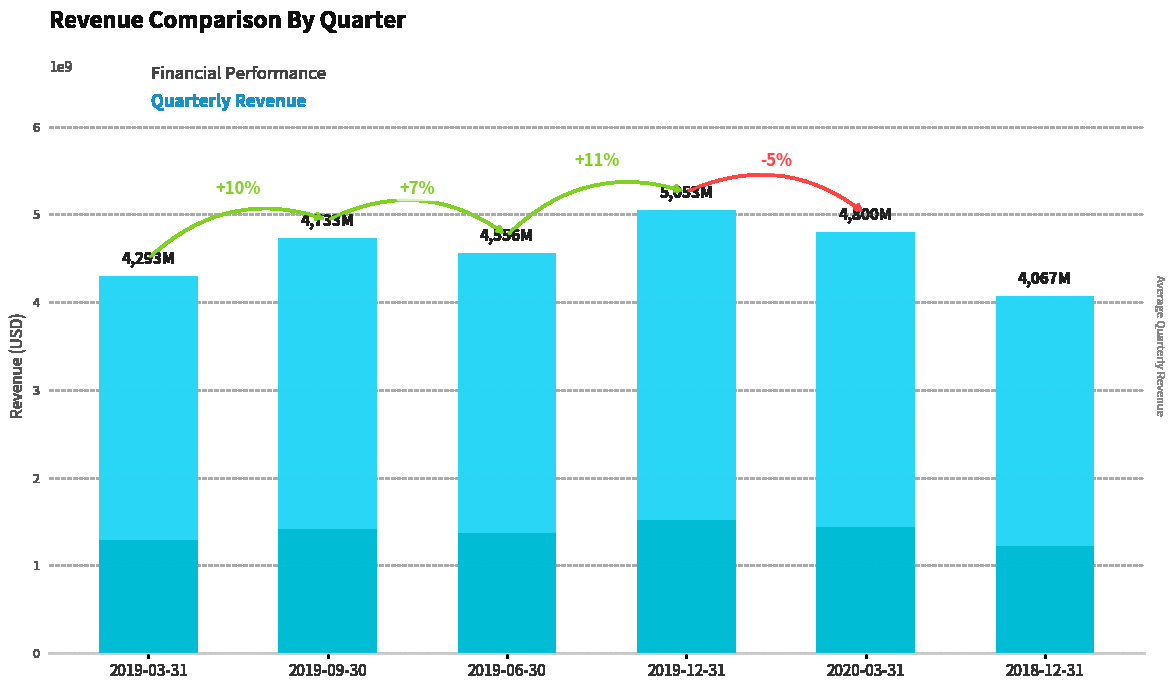

How many bars are there in total?

6